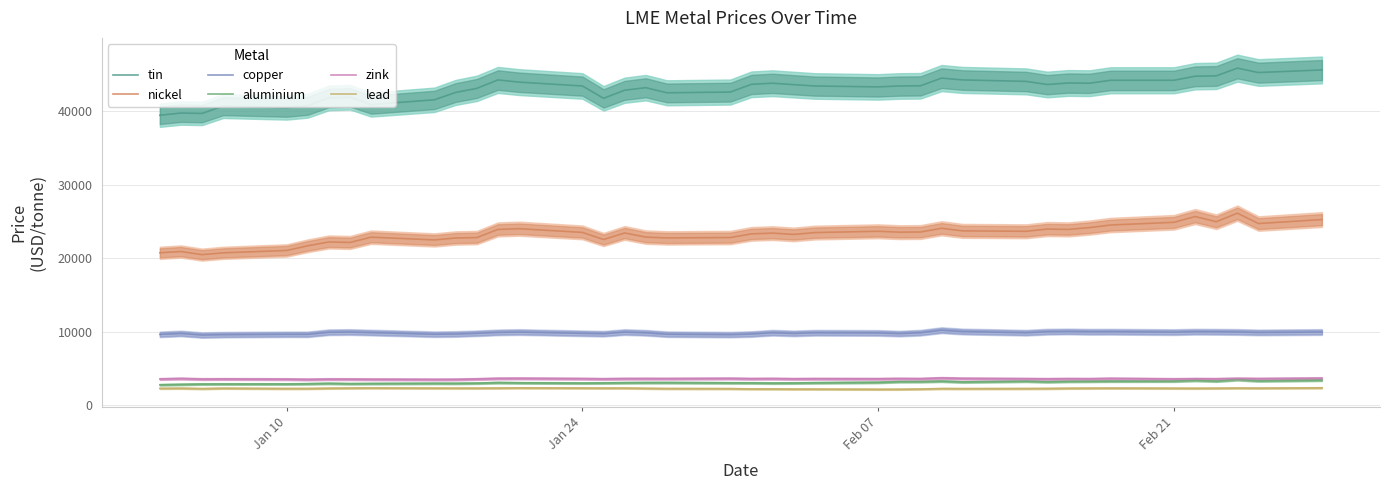

What is the value of the tin point at the 35th from the left?

44150.0